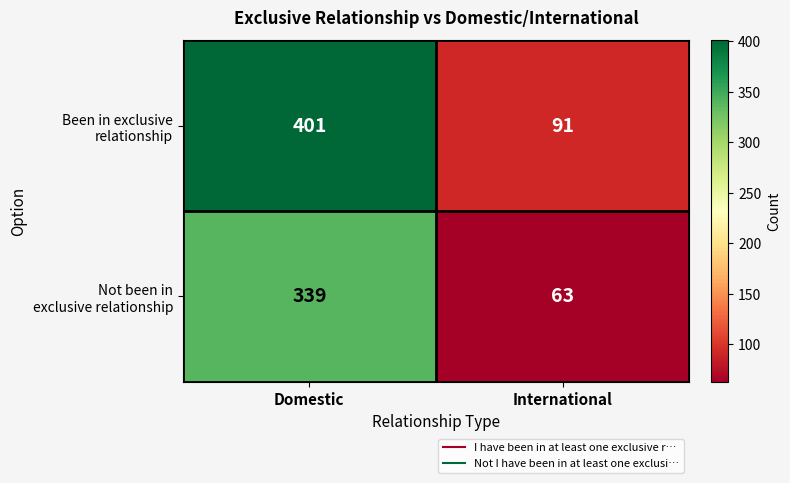

What is the total value across all series at International?

154